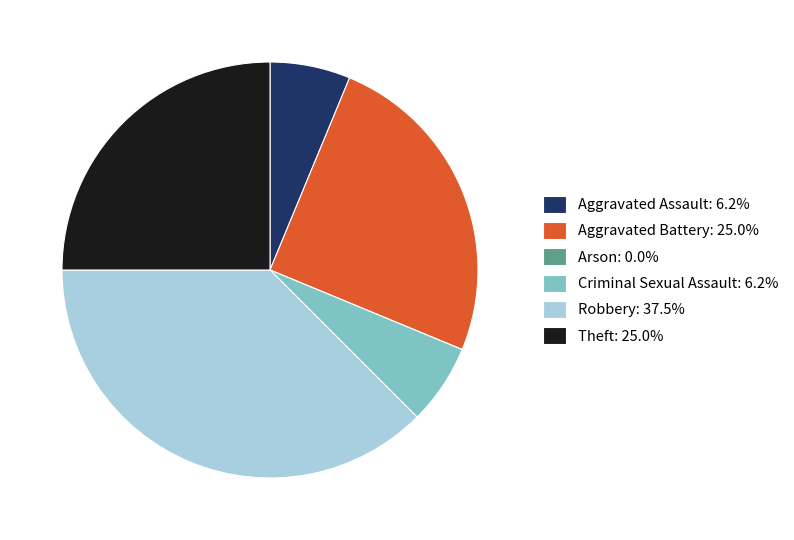

Is there any slice that represents more than half of the pie?

No